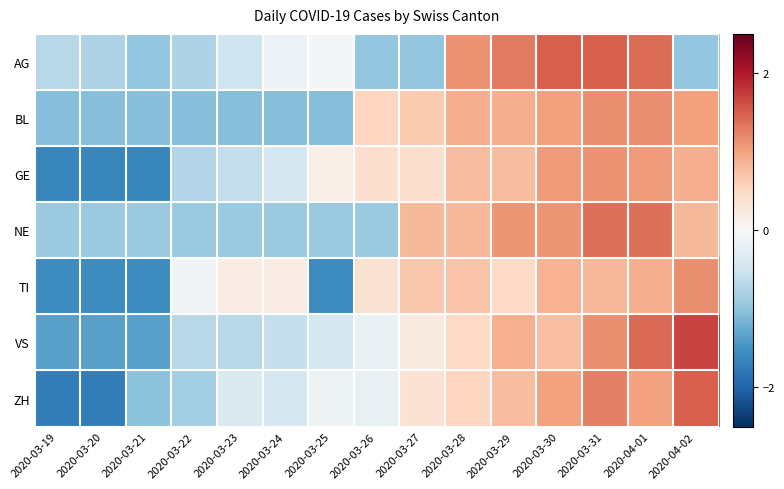

At 2020-03-22, list the series in order from smallest to largest.

BL, NE, ZH, AG, GE, VS, TI